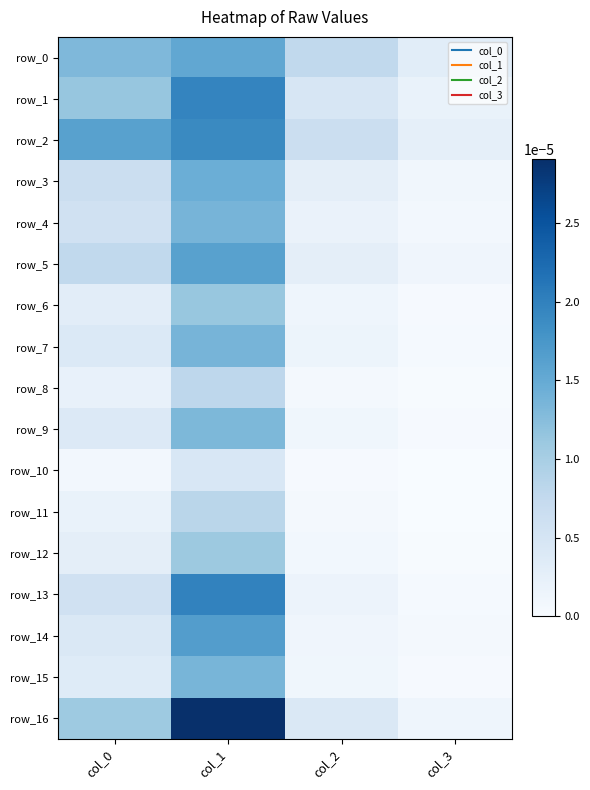

Which has a higher value, col_2 or col_0?

col_0